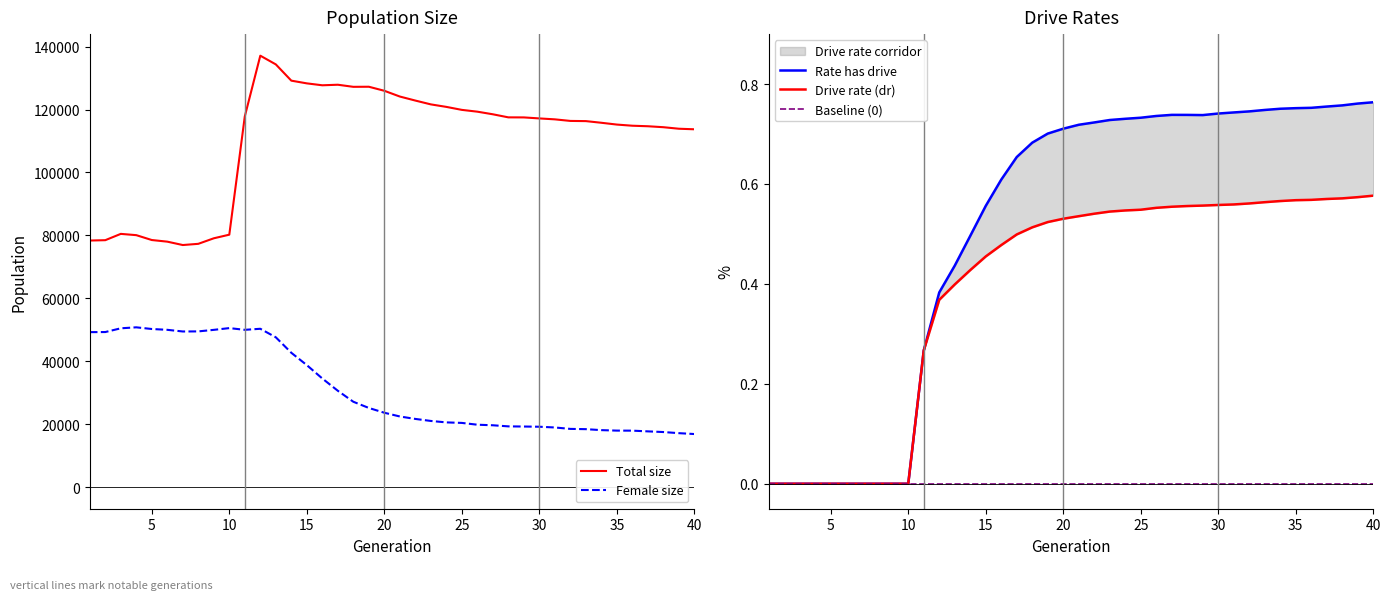

How many values in the Total size series exceed 117172?

19